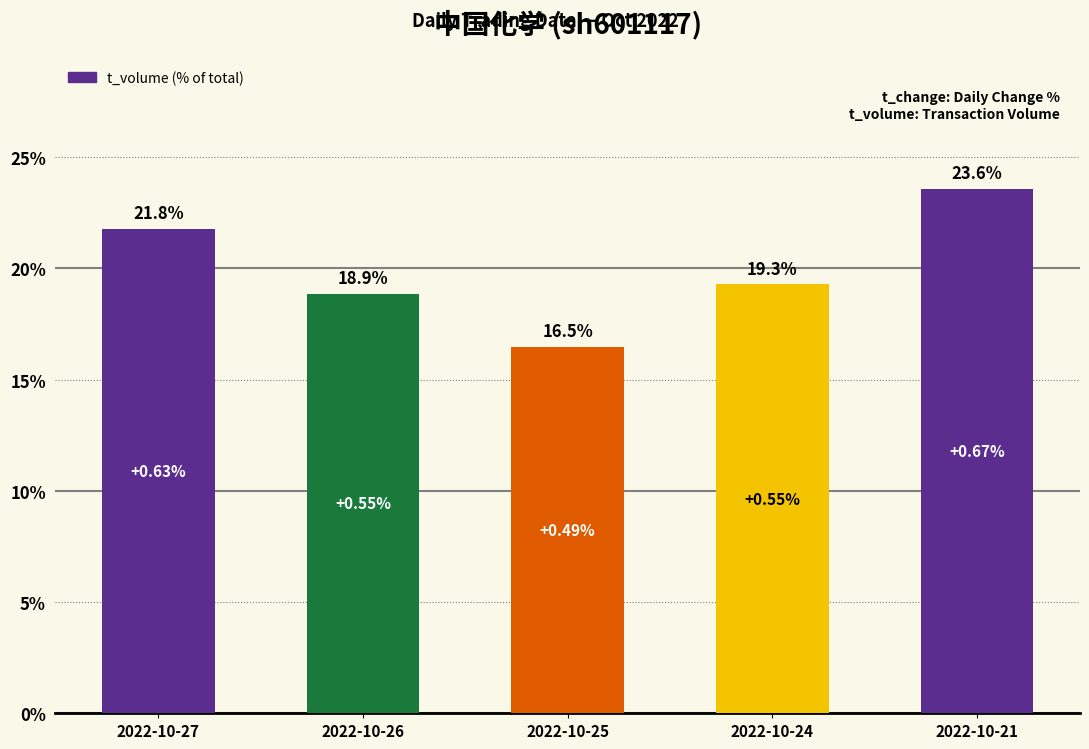

What is the change in value from 2022-10-26 to 2022-10-25?

-2.4